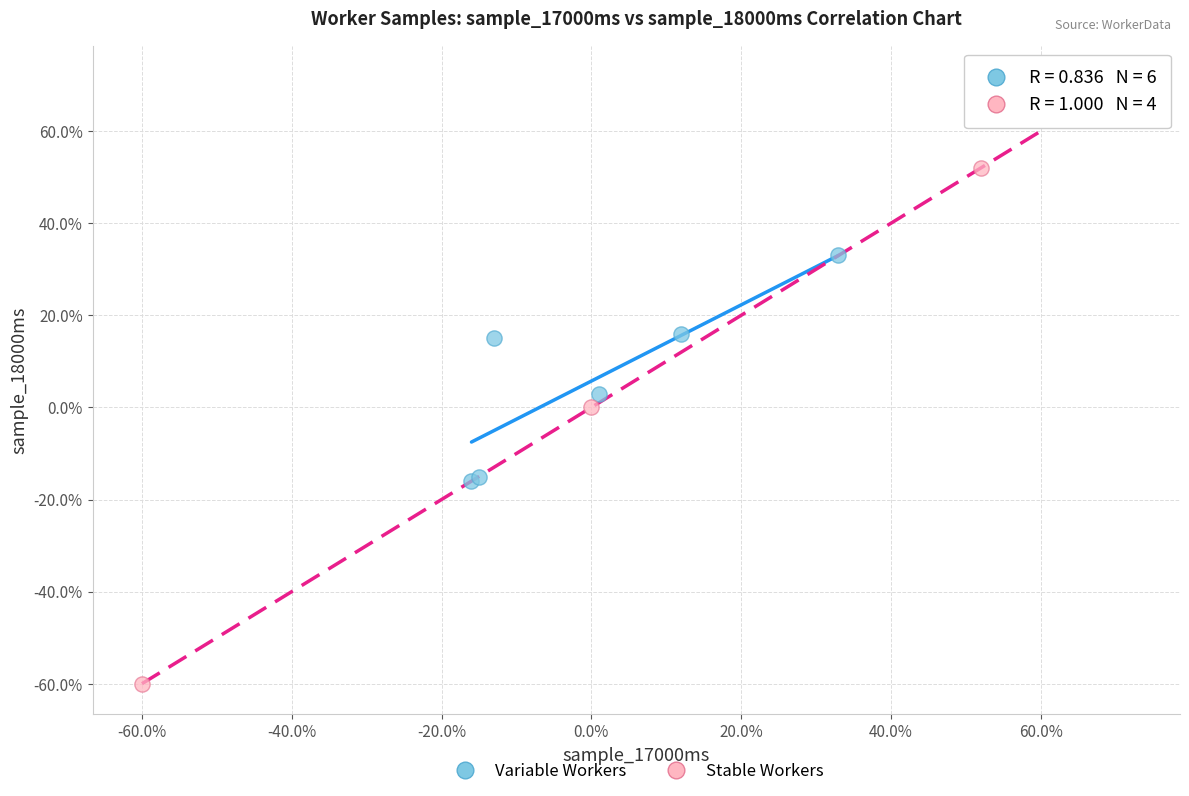

Which series has the largest Y range (max minus min)?

Stable Workers